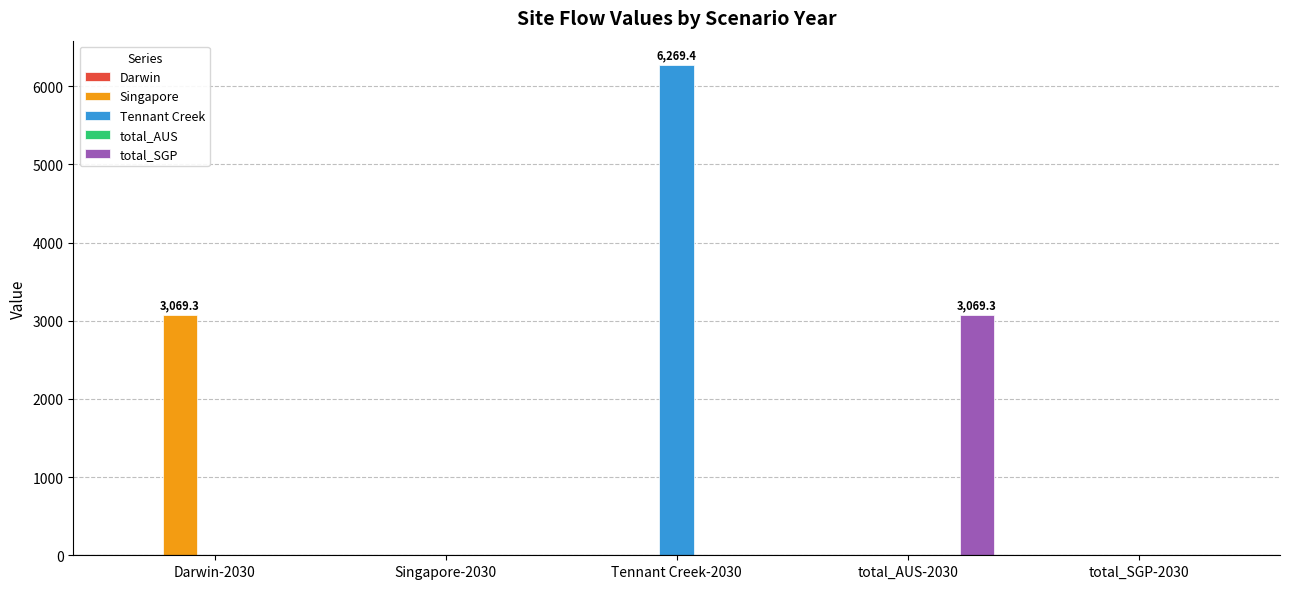

Which category has the highest value in the Singapore series?

Darwin-2030